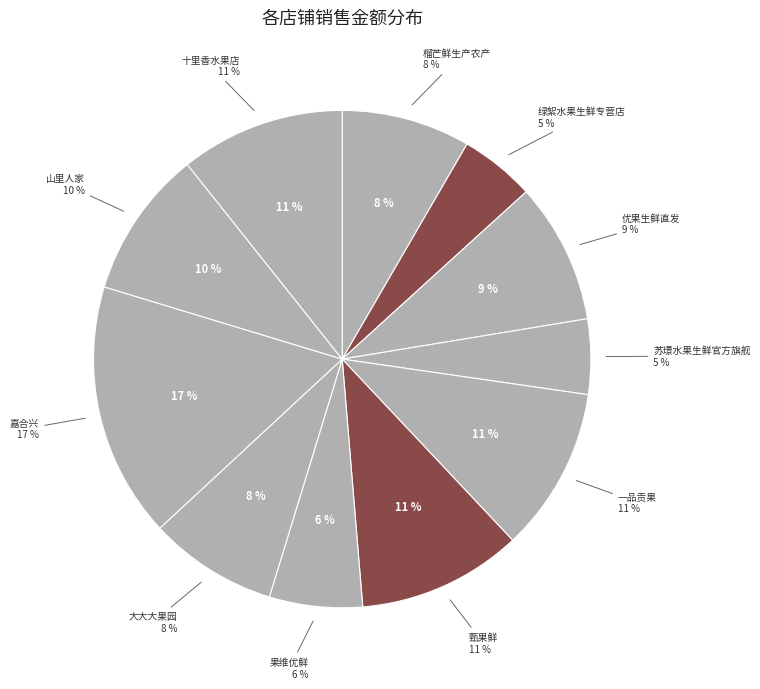

Does 榴芒鲜生产农产 represent more than half of the total?

No